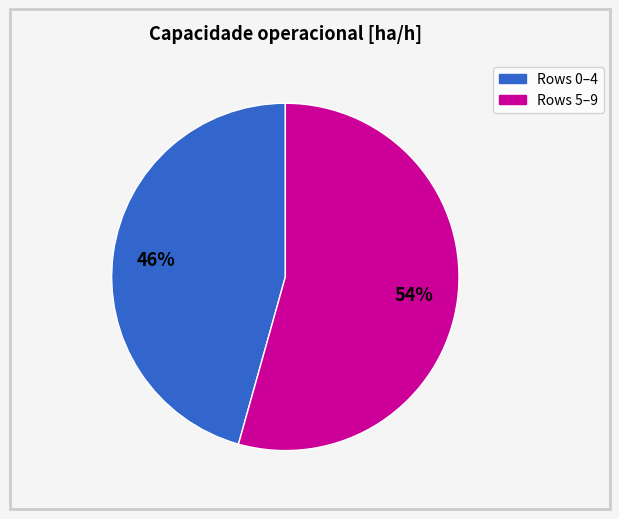

Is there a majority slice in this chart?

Yes